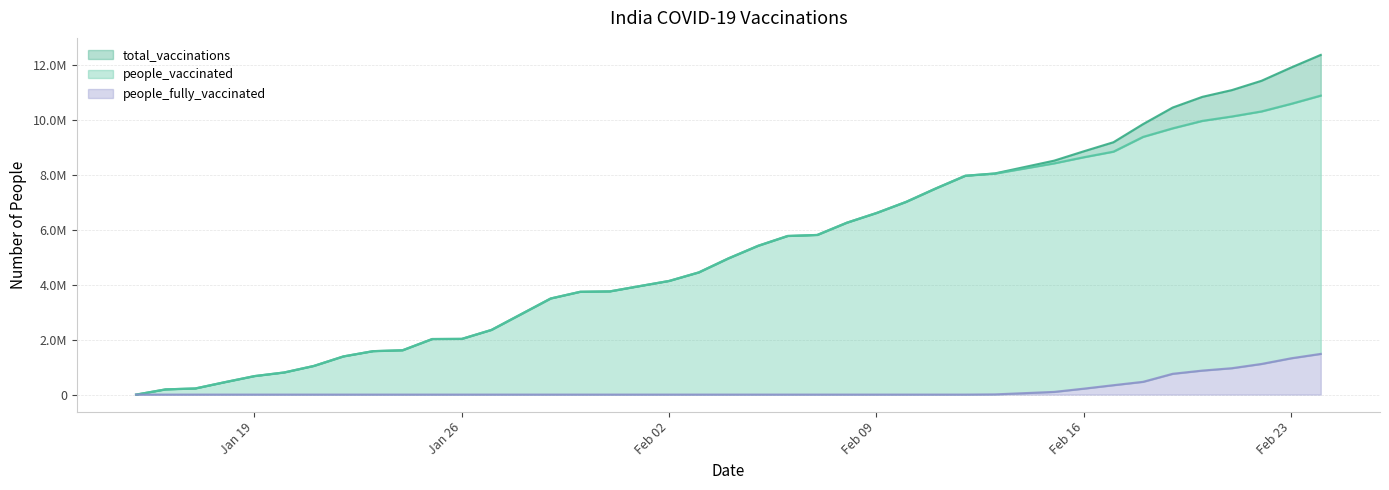

What is the difference between the people_vaccinated values at 2021-01-15 and 2021-02-07?

5812362